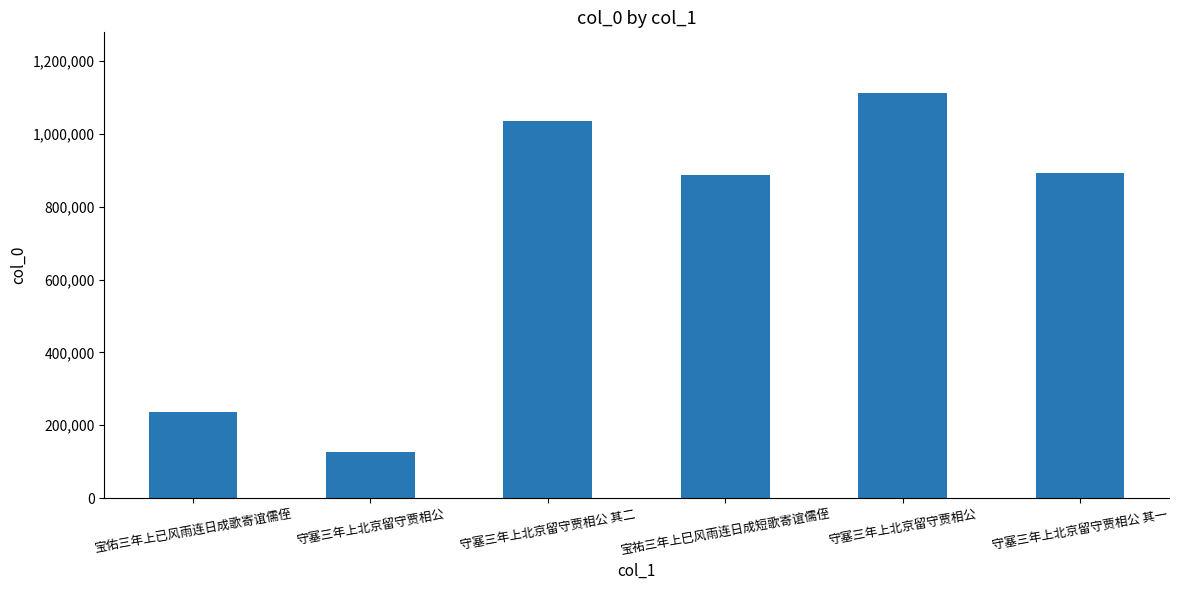

What is the value of the 1st bar from the left?

237526